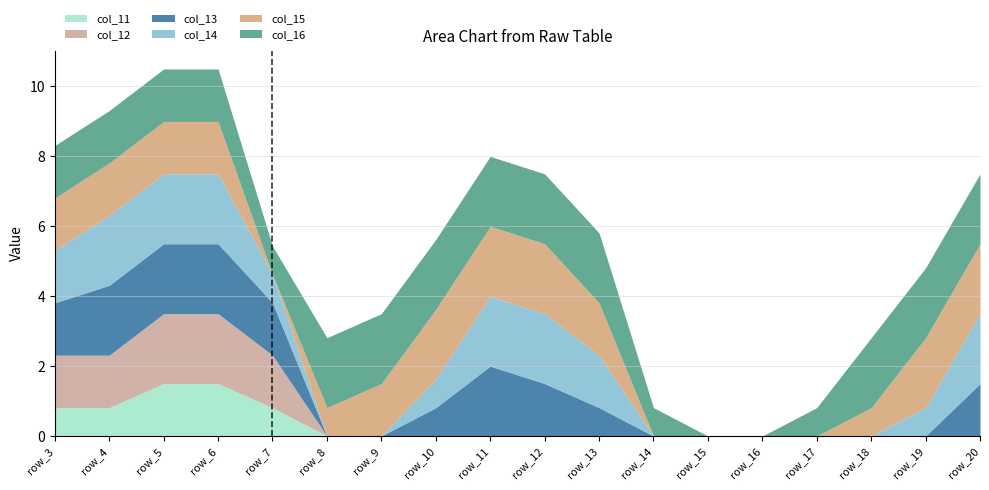

What is the sum of all col_14 values?

17.4